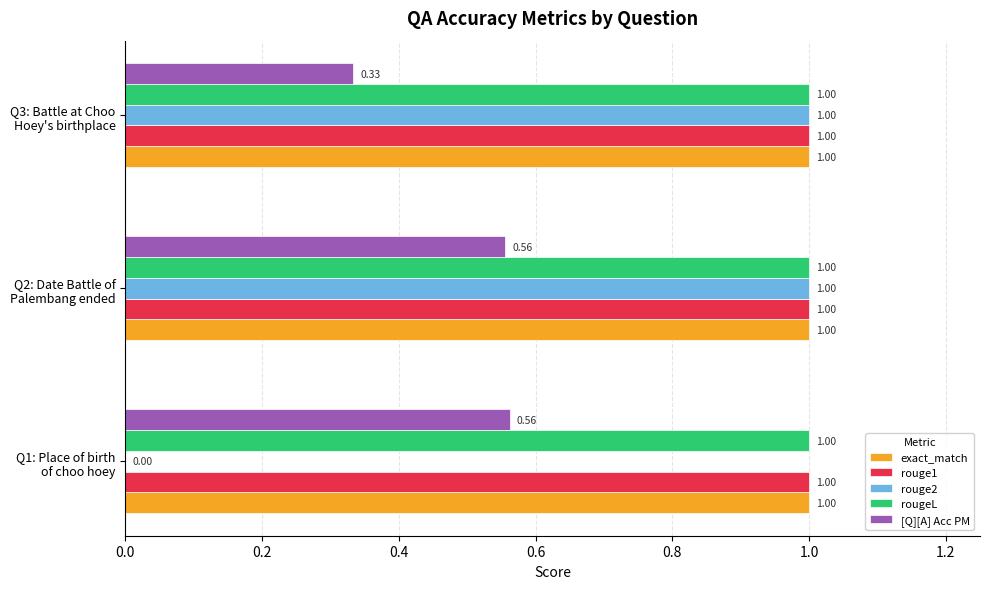

What is the sum of all rouge1 values?

3.0